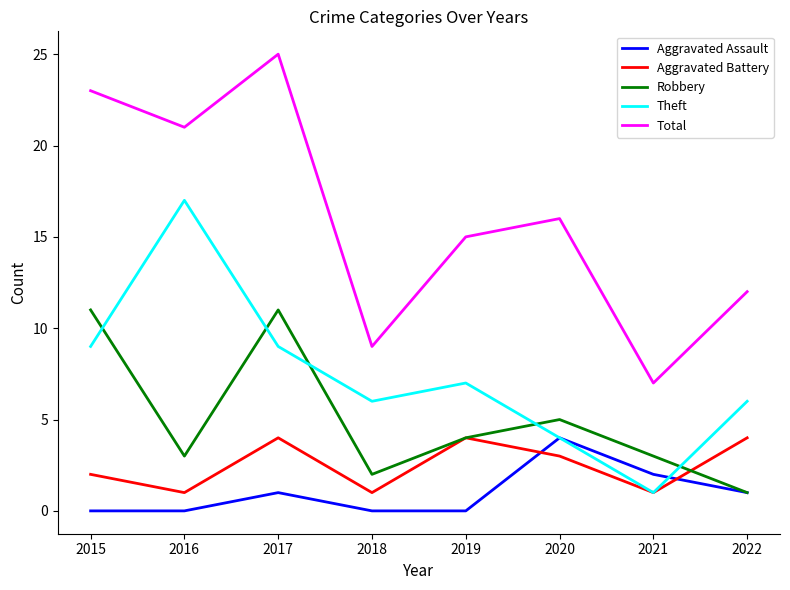

At which label does Theft reach its peak?

2016